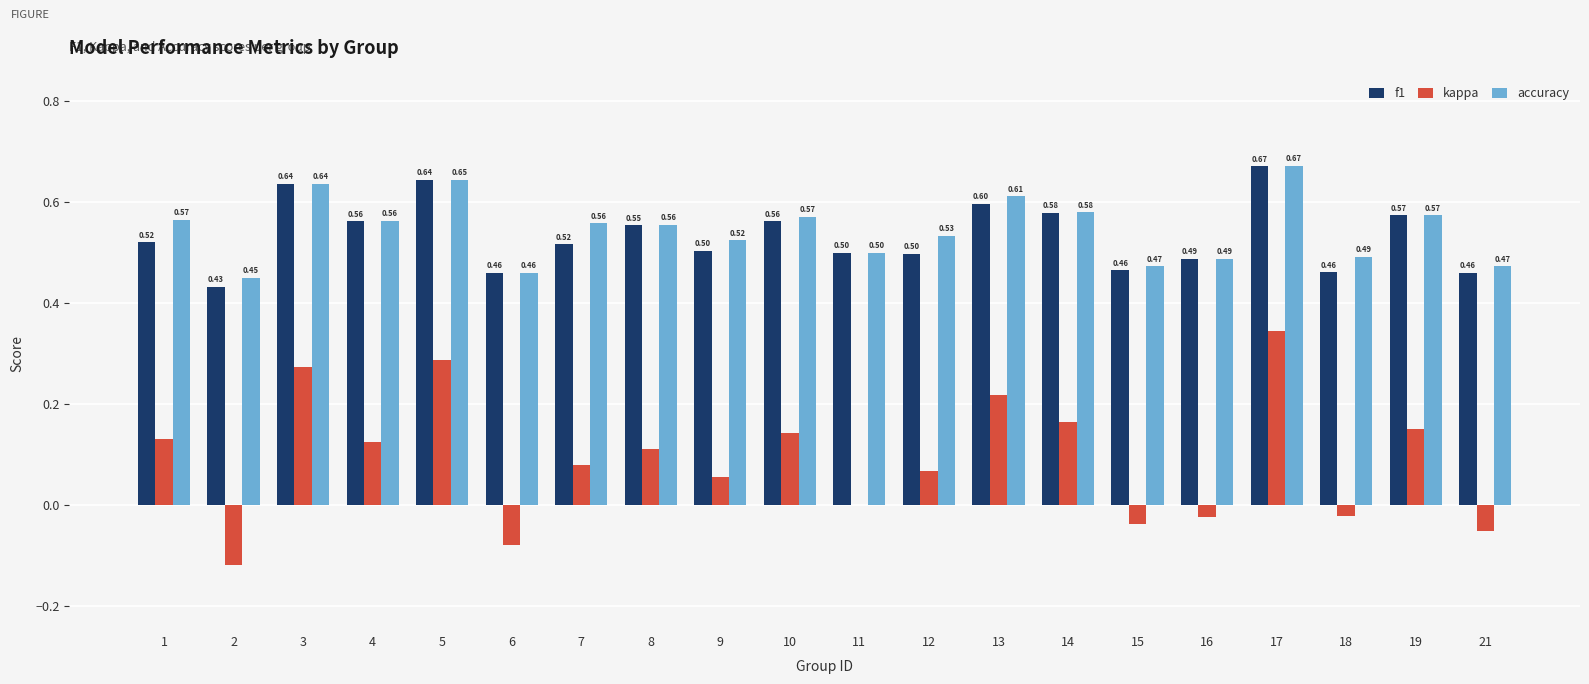

How many distinct data groups are displayed?

3